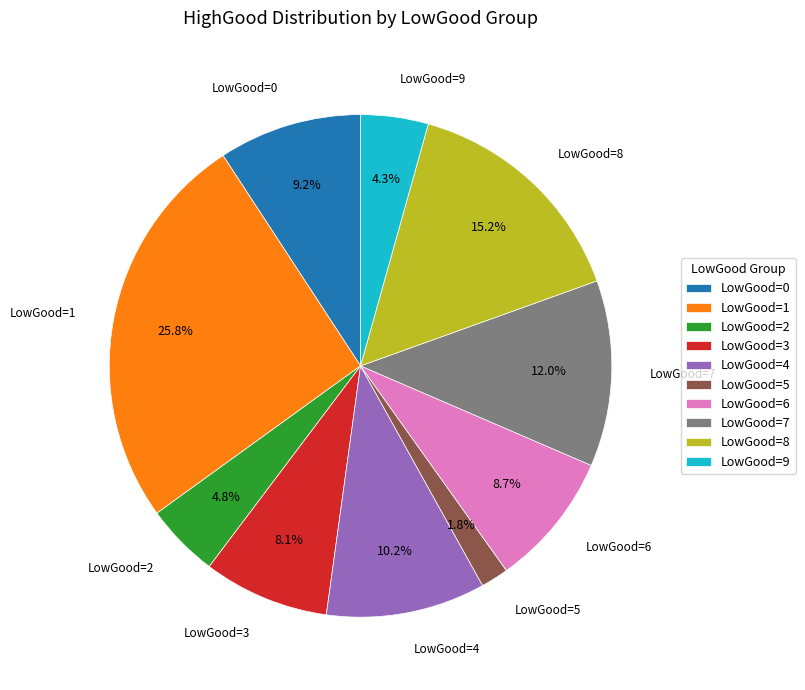

Does any single category account for the majority?

No